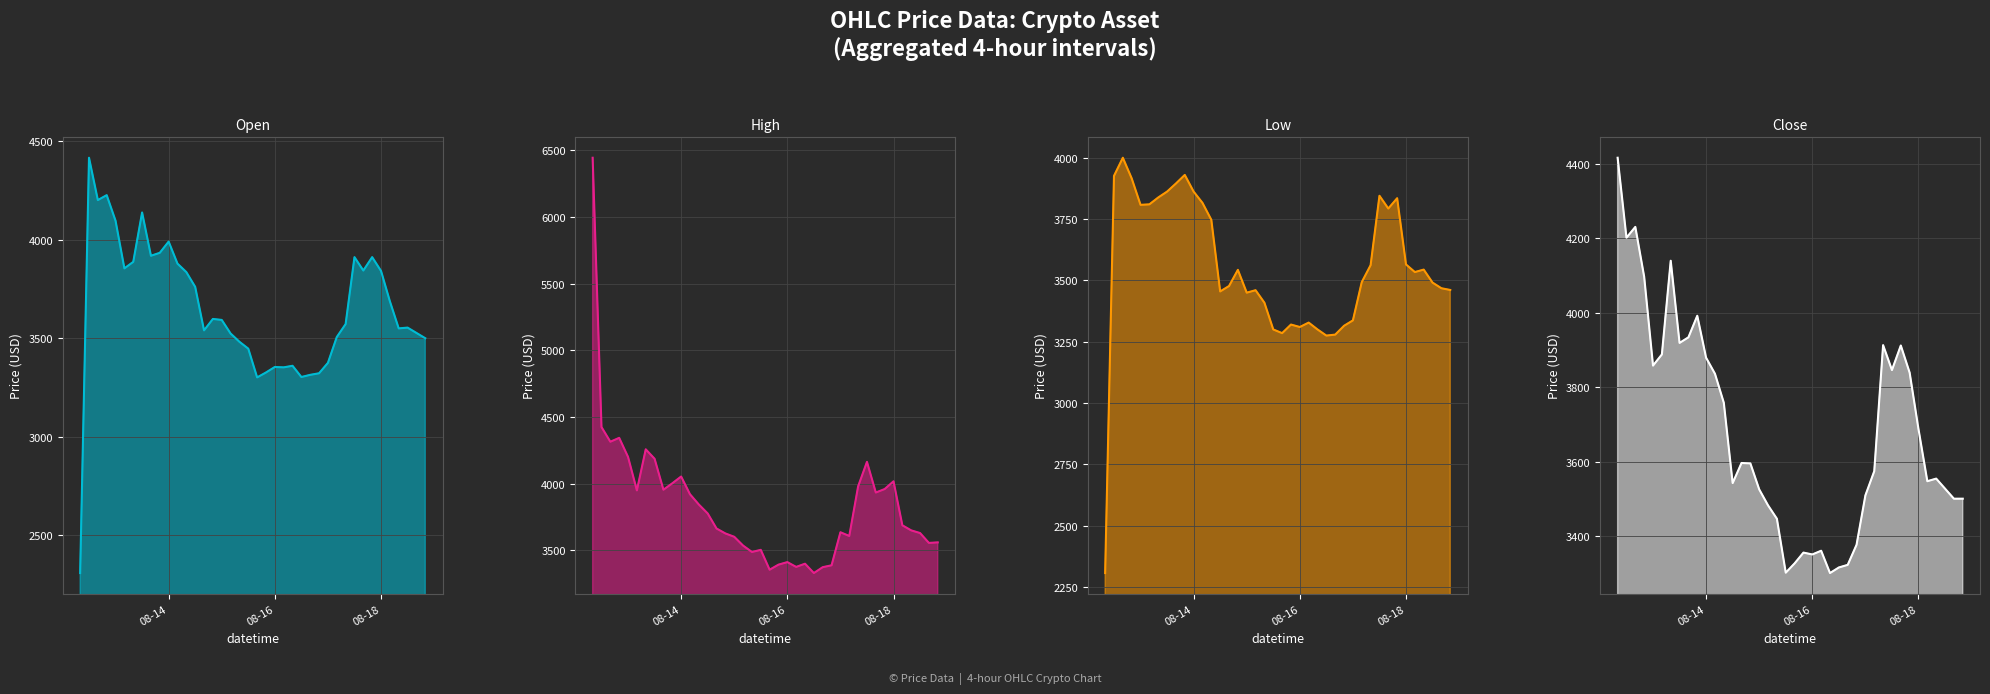

How many values in the low series are below 3534?

20